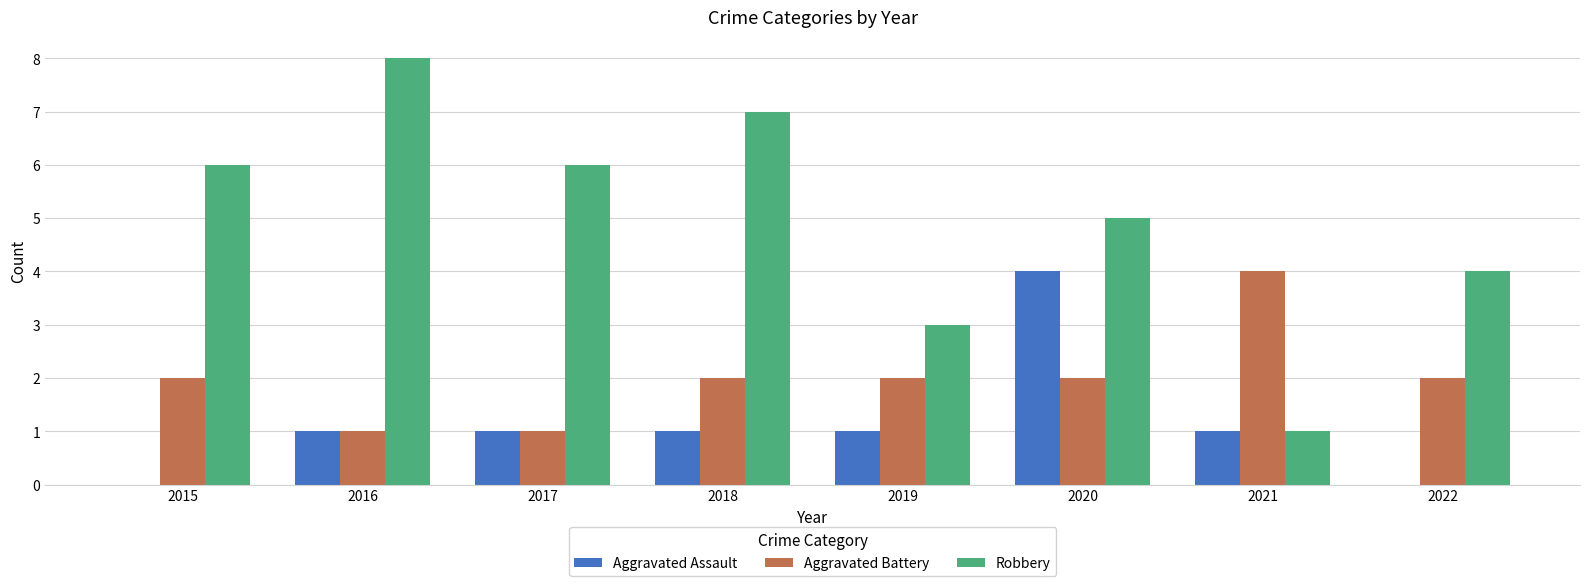

Count the number of categories in the chart.

8